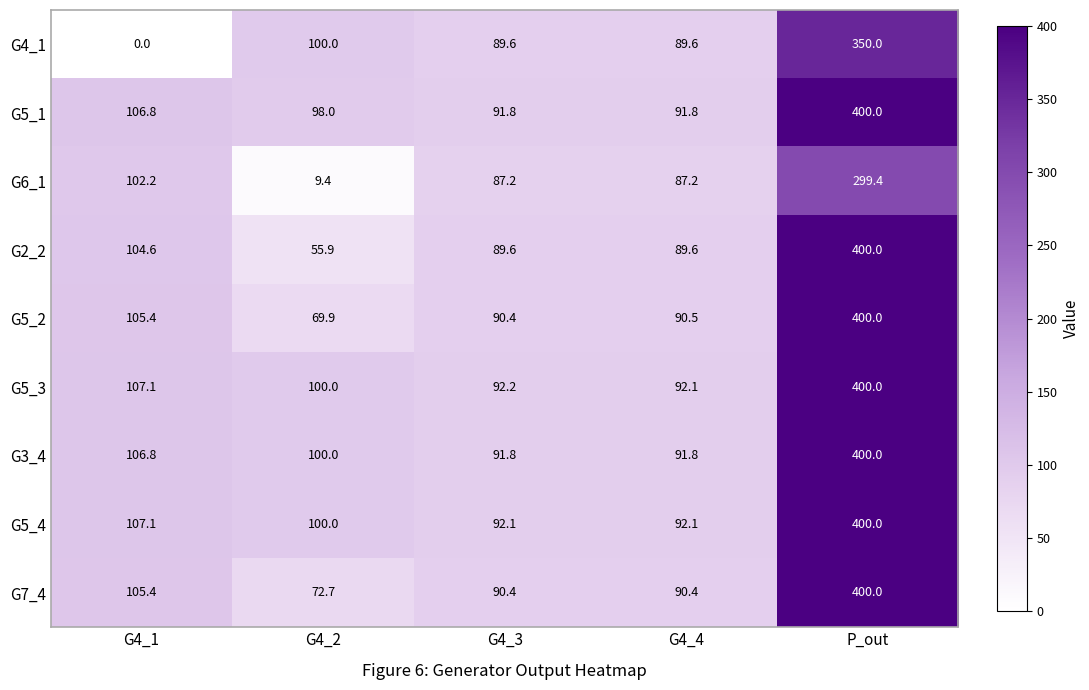

Which series has the widest spread of values?

G4_1